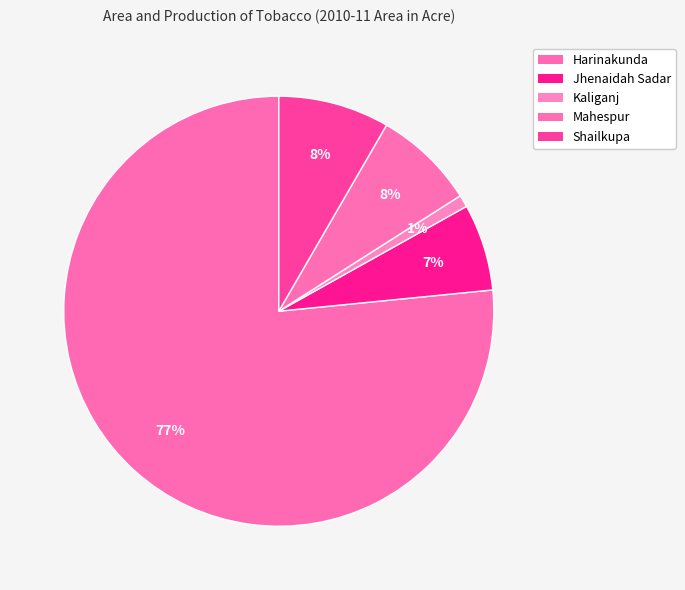

Combined, what portion of the pie is Mahespur and Harinakunda?

84.2%